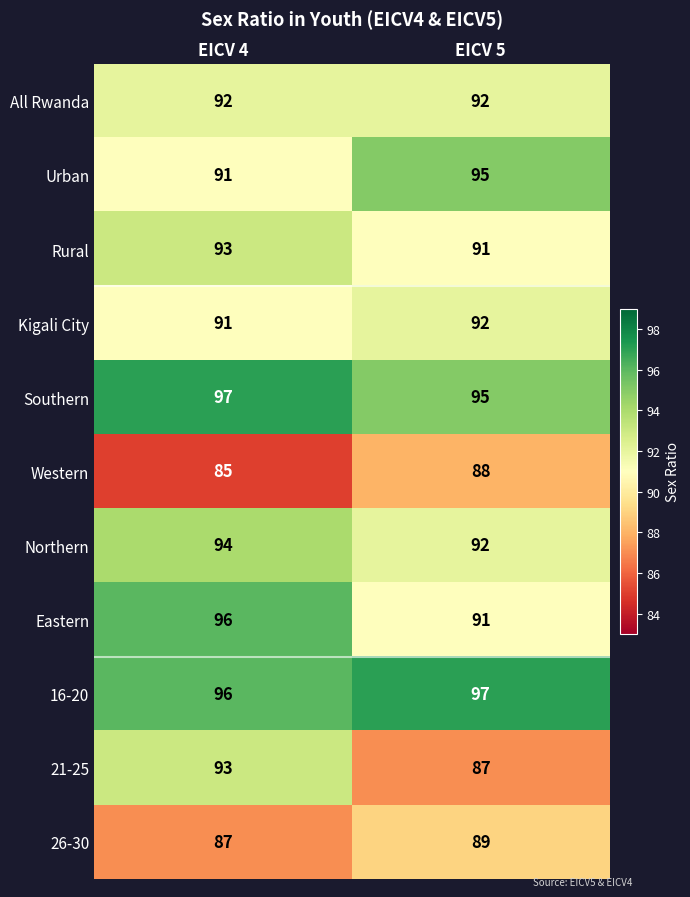

How many series are shown in this chart?

11